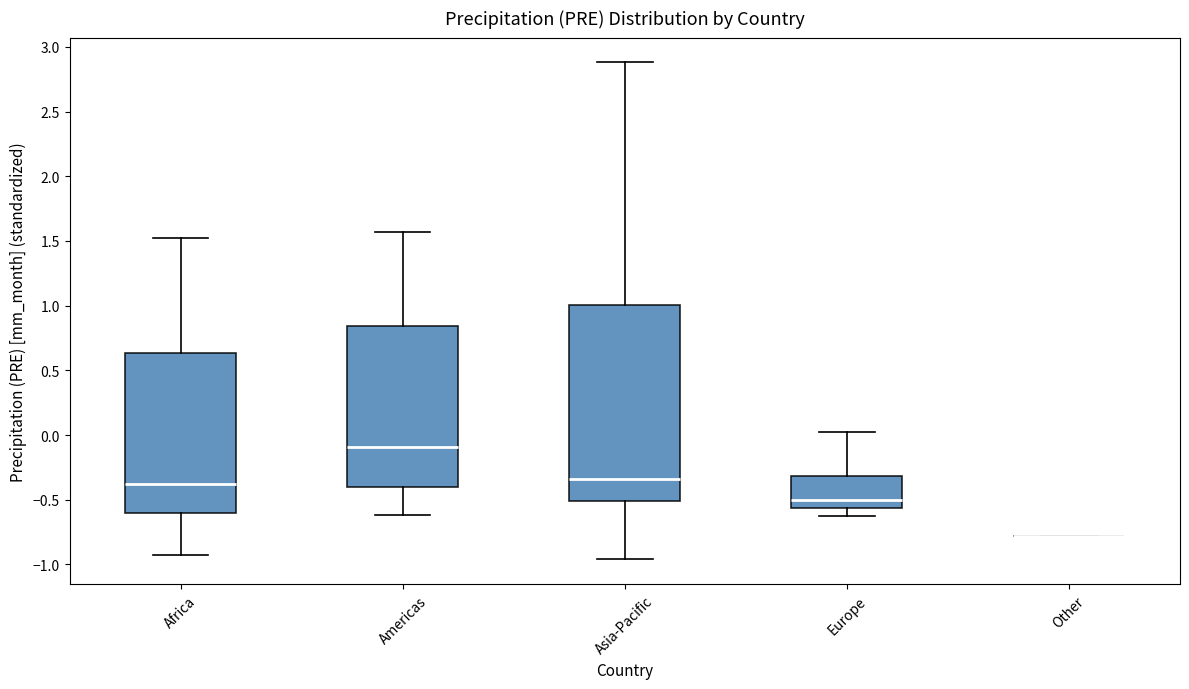

Where does the lower whisker of the box for Asia-Pacific end on the y-axis? The values are not printed on the chart, so give them approximately, as read against the axis.

-0.95